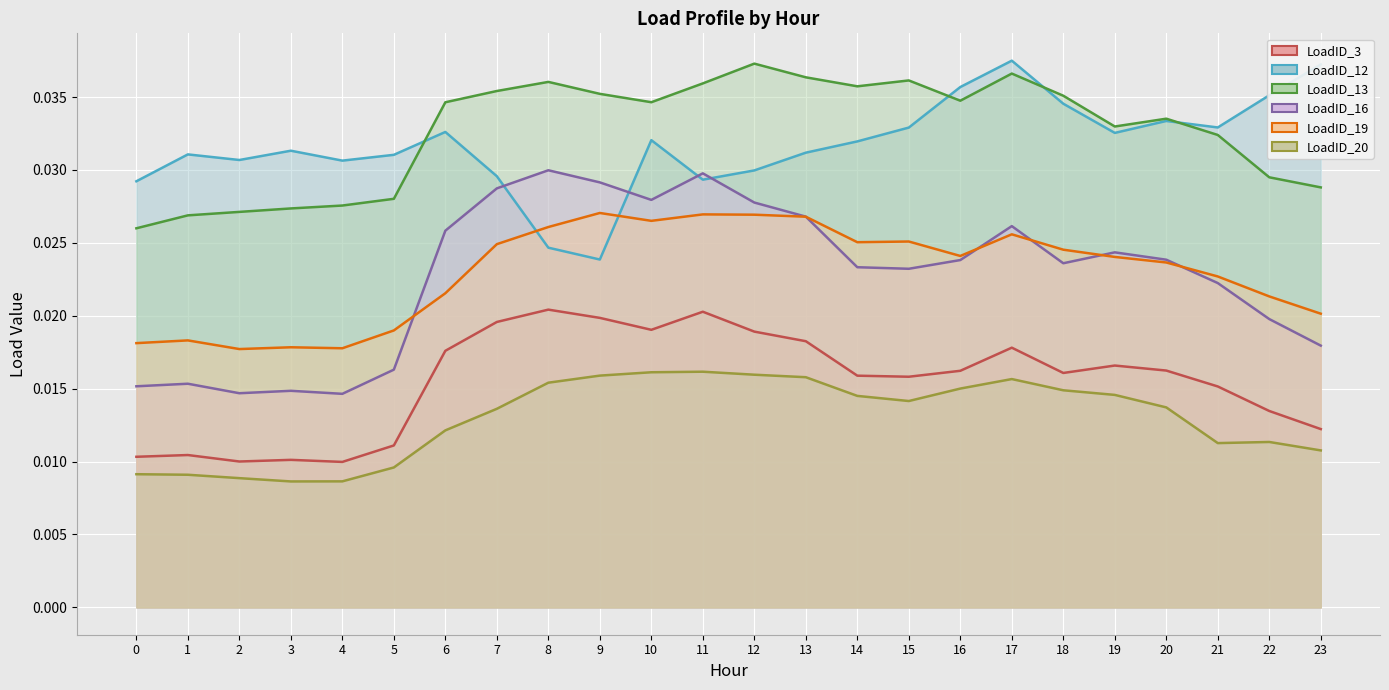

True or false: LoadID_19_line and LoadID_13_line intersect in this chart.

False